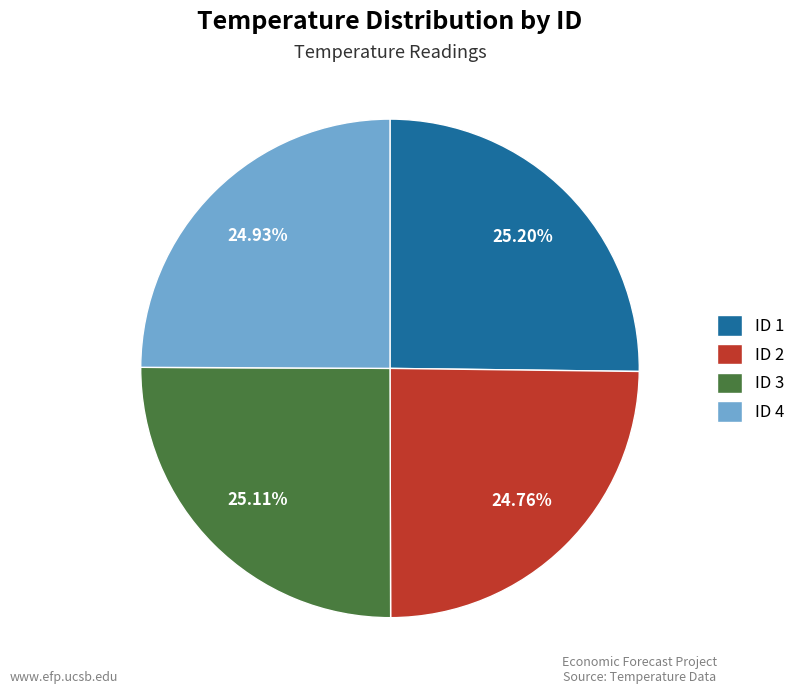

Do ID 2 and ID 3 together represent more than half of the pie?

No